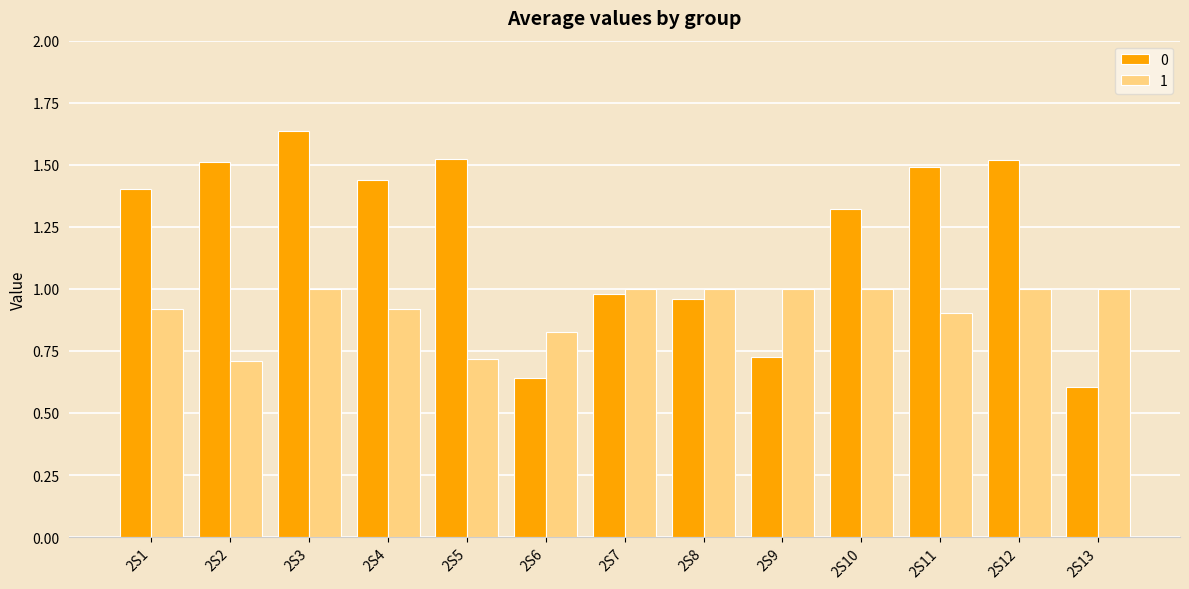

Which category has the highest value across all series?

2S3